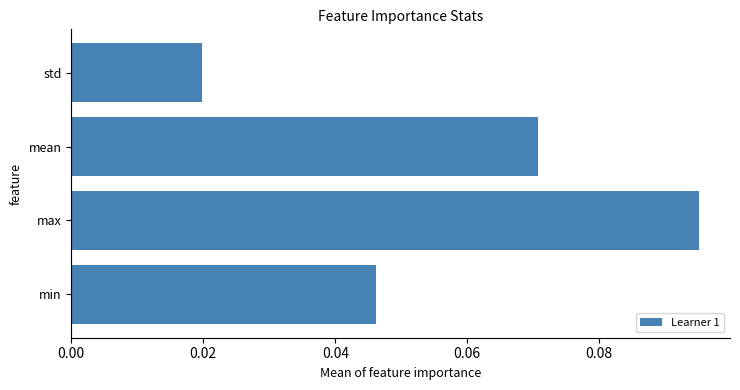

At which category does the chart reach its minimum across all series?

std